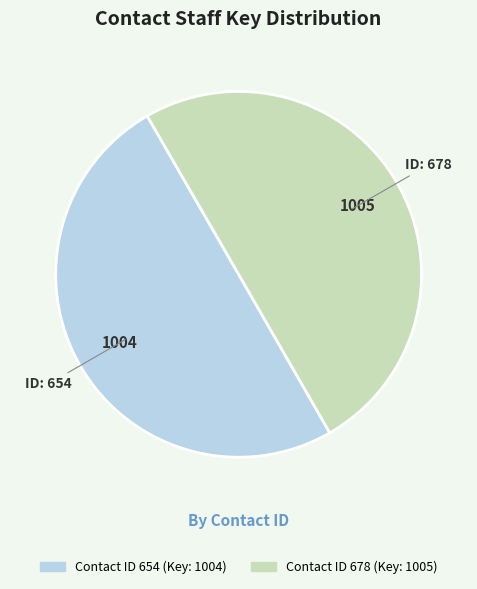

What is the smallest slice in the pie chart?

654